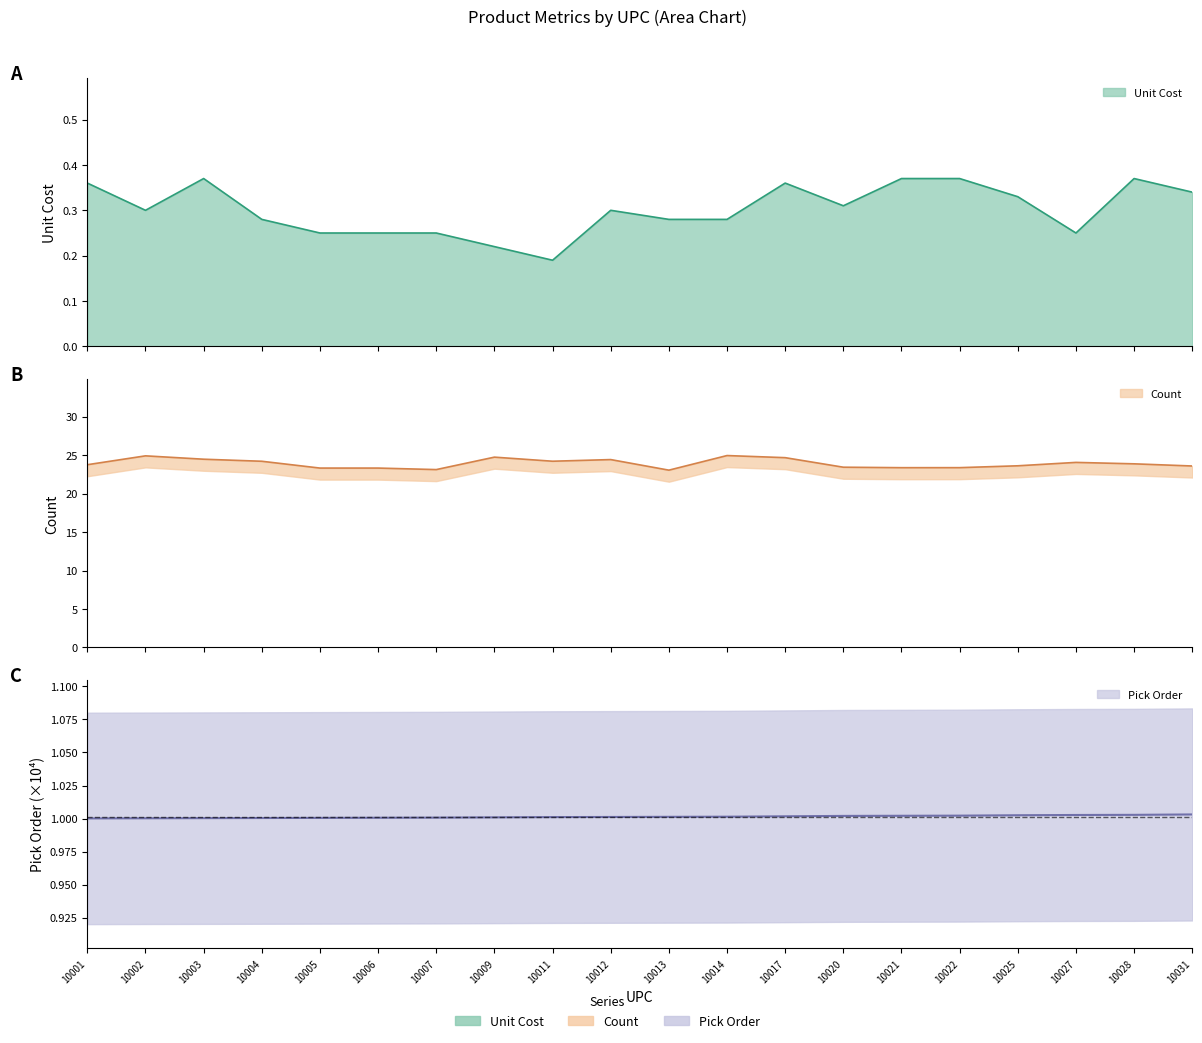

At which category is the sum across all series the highest?

10028